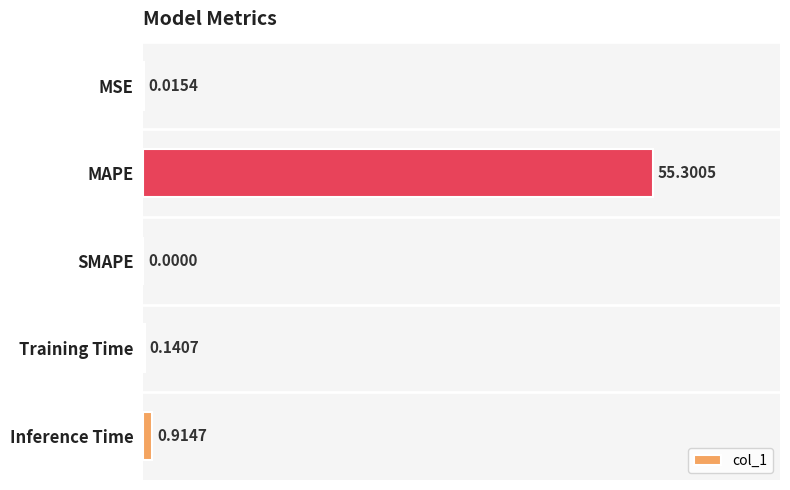

Where is the data nearest to the value 27?

Inference Time